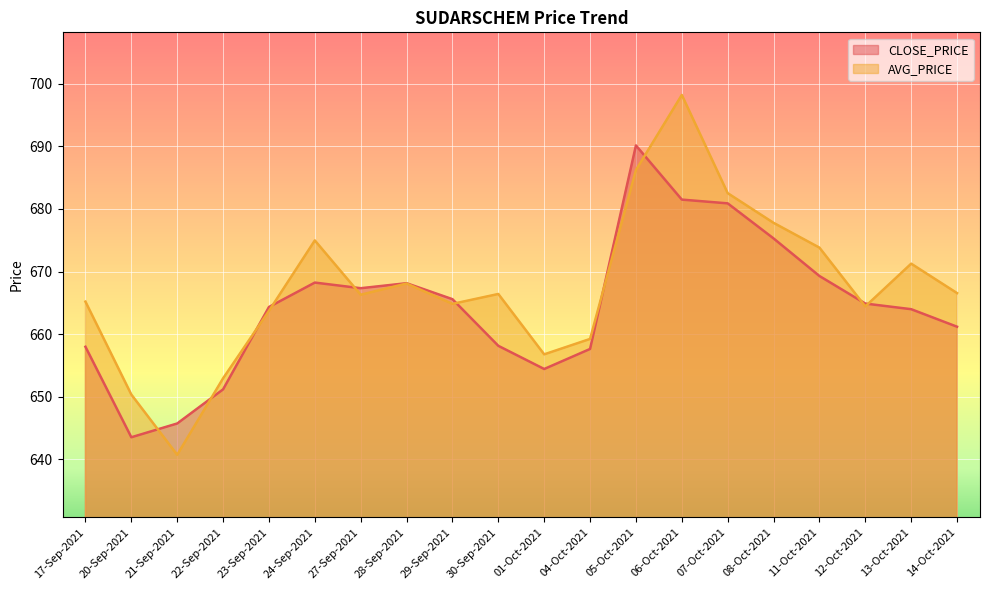

What is the highest value of the AVG_PRICE series?

698.2